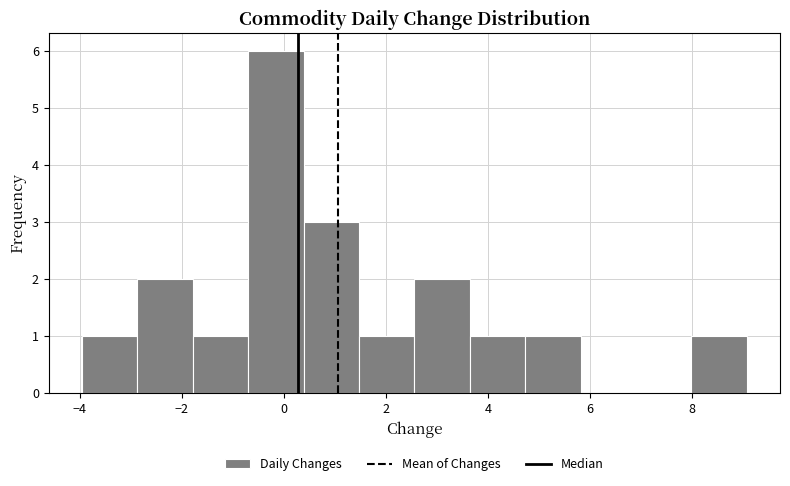

Reading left to right, transcribe this chart: for each bar, give the range it covers on the x-axis and its height. Neither the bar edges nor the heights are printed on the chart, so give them approximately, as read against the axes.

-4.0 to -2.8: 1
-2.8 to -1.8: 2
-1.8 to -0.8: 1
-0.8 to 0.4: 6
0.4 to 1.4: 3
1.4 to 2.6: 1
2.6 to 3.6: 2
3.6 to 4.8: 1
4.8 to 5.8: 1
5.8 to 6.8: 0
6.8 to 8.0: 0
8.0 to 9.0: 1